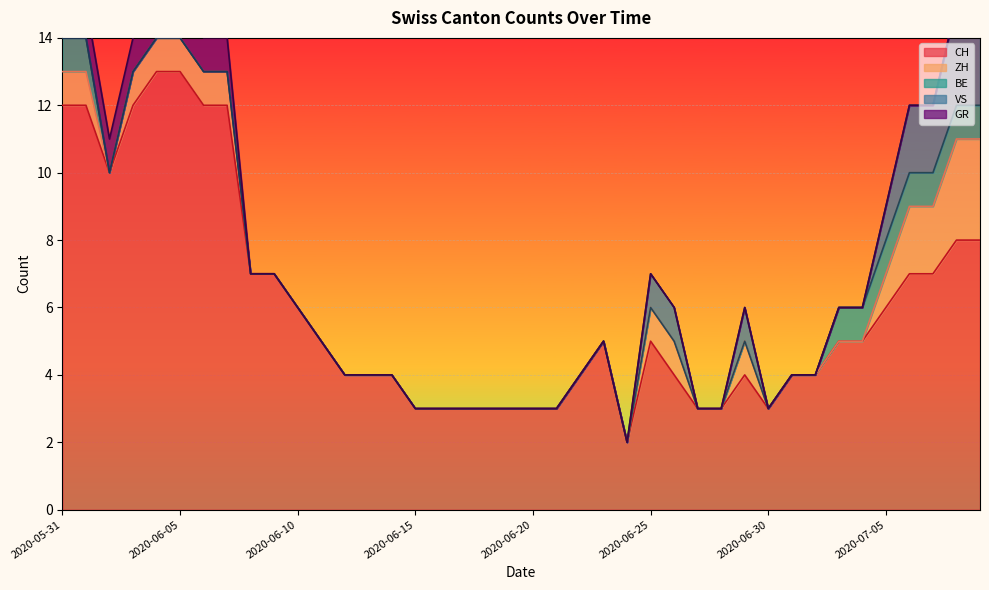

Which has a higher value, 2020-06-06 or 2020-06-18?

2020-06-06